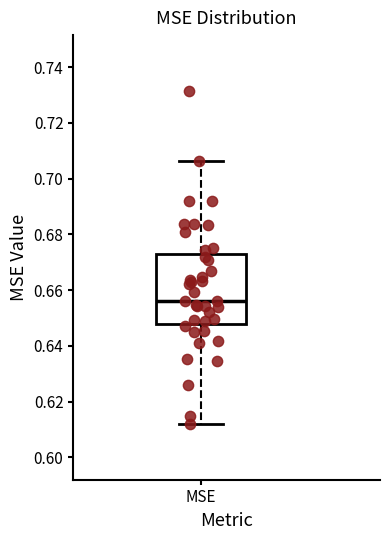

Transcribe this box plot: give where the median line is, the range the box spans, and where the two whiskers end, as read against the y-axis. The values are not printed on the chart, so give them approximately, as read against the axis.

median 0.656, box 0.648 to 0.674, whiskers 0.612 to 0.706